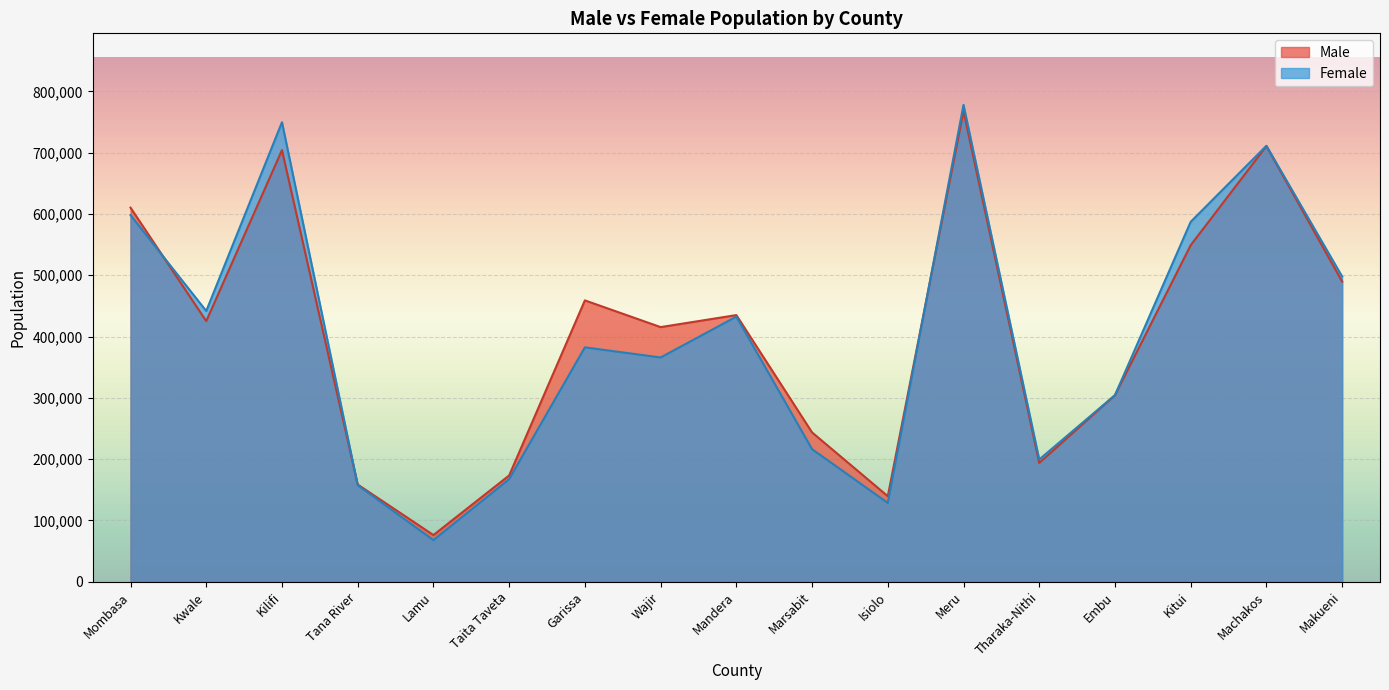

Is the value of Male at Meru greater than the value of Female at Marsabit?

Yes